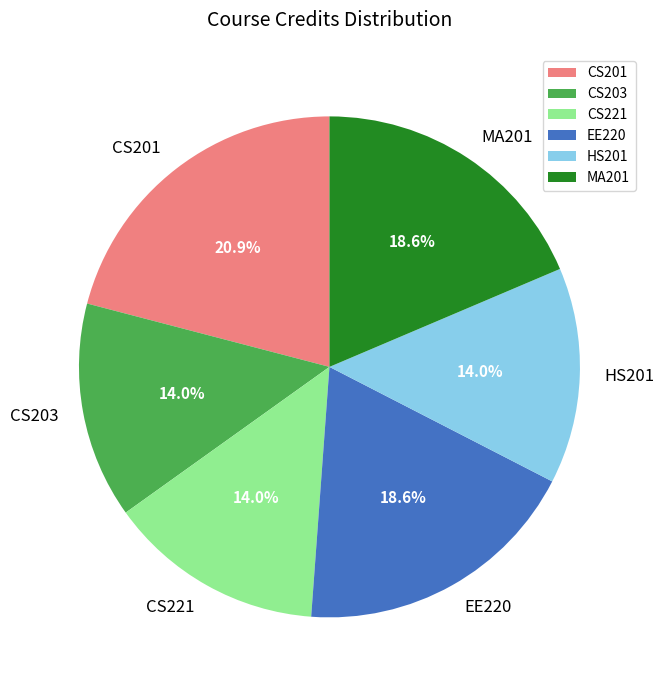

To the nearest percent, what percentage of the pie is CS221?

14%